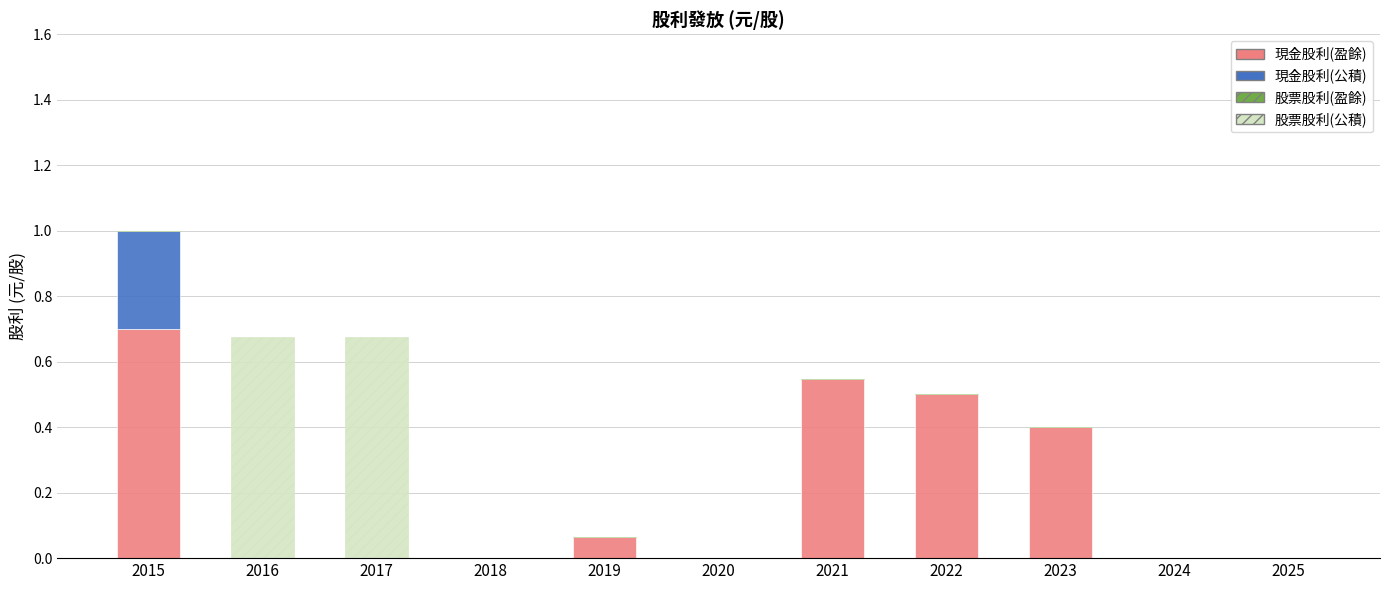

Does the chart contain stacked bars?

Yes